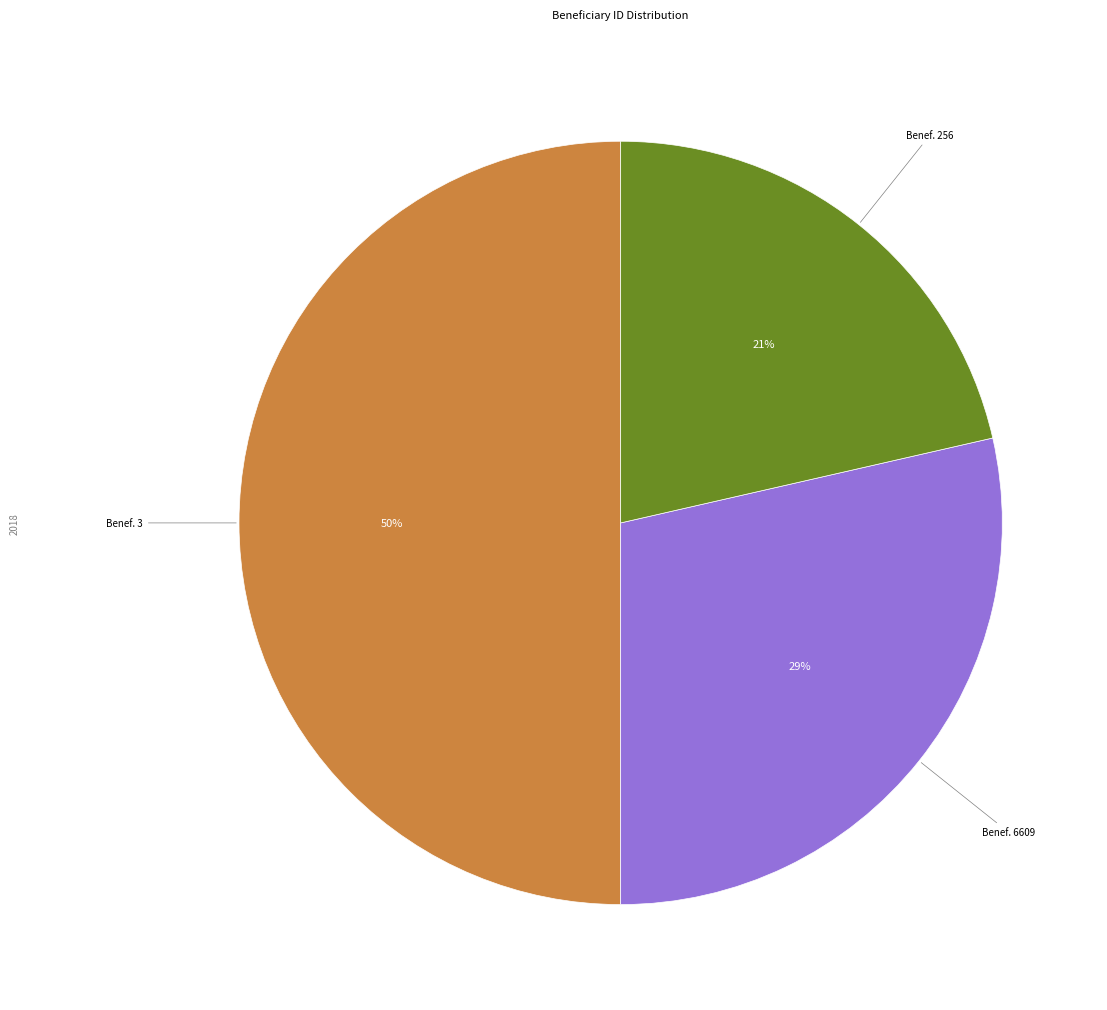

Do Benef. 6609 and Benef. 3 together represent more than half of the pie?

Yes